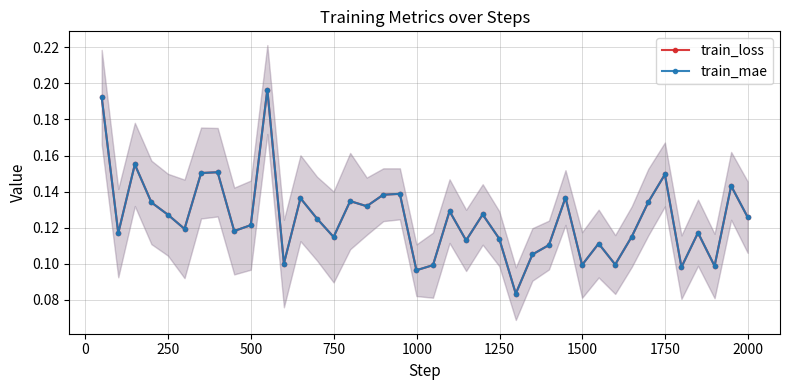

True or false: train_loss and train_mae cross at least once.

False